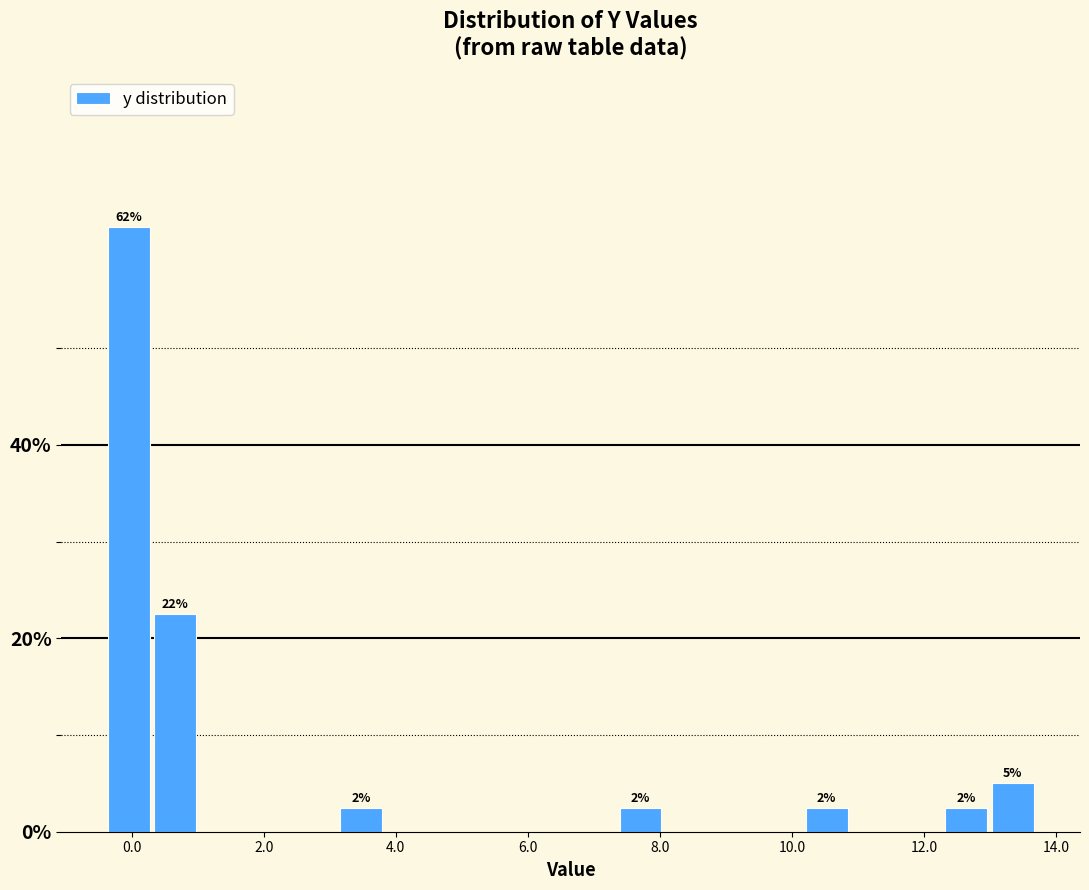

Around what value on the x-axis is the tallest bar? Give the approximate position of its centre, as read against the axis.

0.0